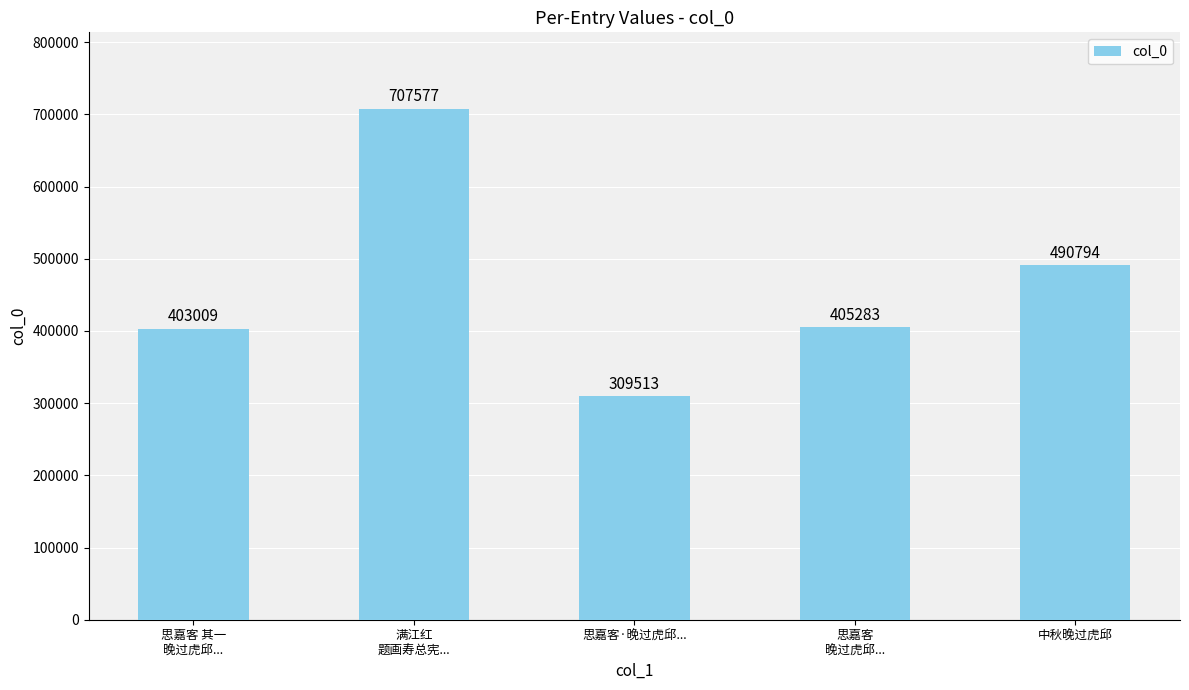

Reading left to right, what are all the values shown in this chart?

思嘉客 其一
晚过虎邱...=403009	满江红
题画寿总宪...=707577	思嘉客·晚过虎邱...=309513	思嘉客
晚过虎邱...=405283	中秋晚过虎邱=490794